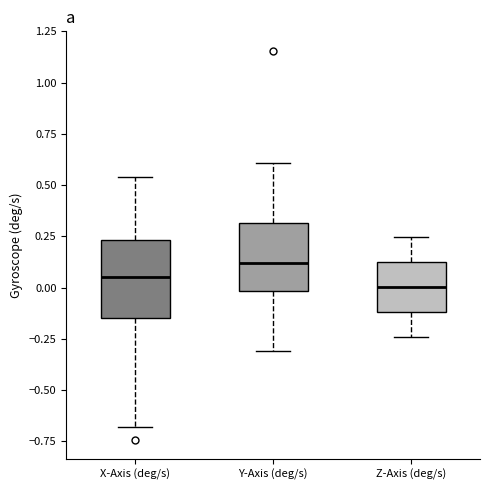

Reading left to right, read every box against the y-axis: the position of its median line, the range the box covers, and the ends of its whiskers. The values are not printed on the chart, so give them approximately, as read against the axis.

X-Axis (deg/s): median 0.05, box -0.15 to 0.25, whiskers -0.70 to 0.55
Y-Axis (deg/s): median 0.10, box 0.00 to 0.30, whiskers -0.30 to 0.60
Z-Axis (deg/s): median 0.00, box -0.10 to 0.15, whiskers -0.25 to 0.25